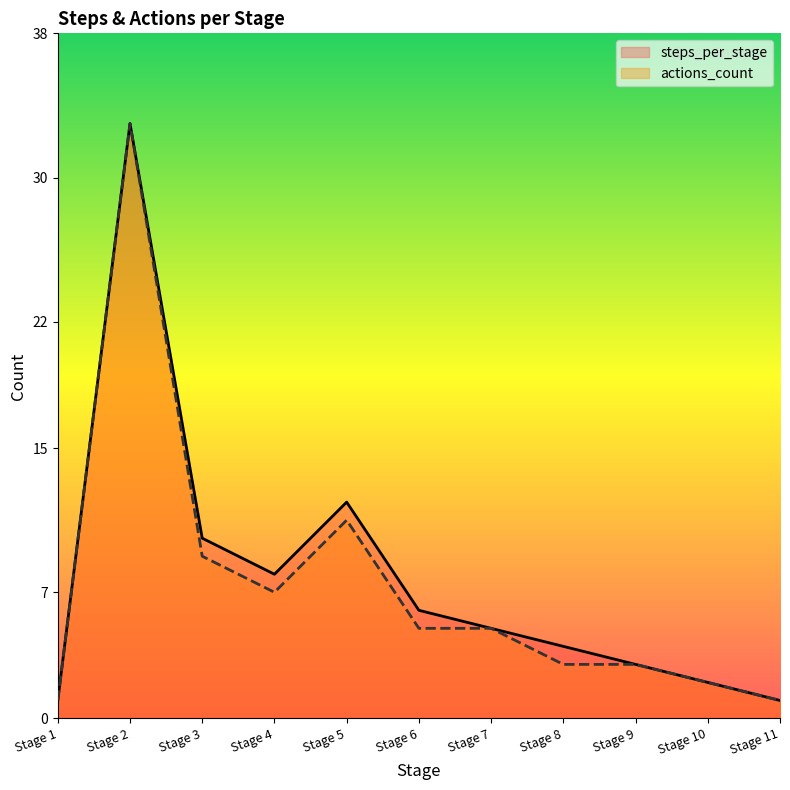

Reading left to right, transcribe all the data shown in this chart.

steps_per_stage: Stage 1=1	Stage 2=33	Stage 3=10	Stage 4=8	Stage 5=12	Stage 6=6	Stage 7=5	Stage 8=4	Stage 9=3	Stage 10=2	Stage 11=1
actions_count: Stage 1=1	Stage 2=33	Stage 3=9	Stage 4=7	Stage 5=11	Stage 6=5	Stage 7=5	Stage 8=3	Stage 9=3	Stage 10=2	Stage 11=1